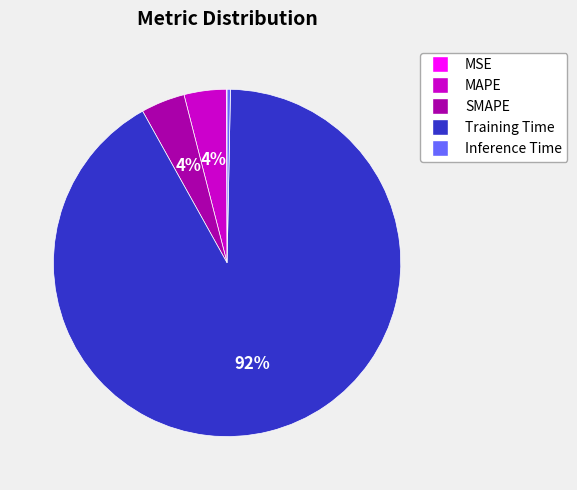

To the nearest percent, what percentage of the pie is Training Time?

92%